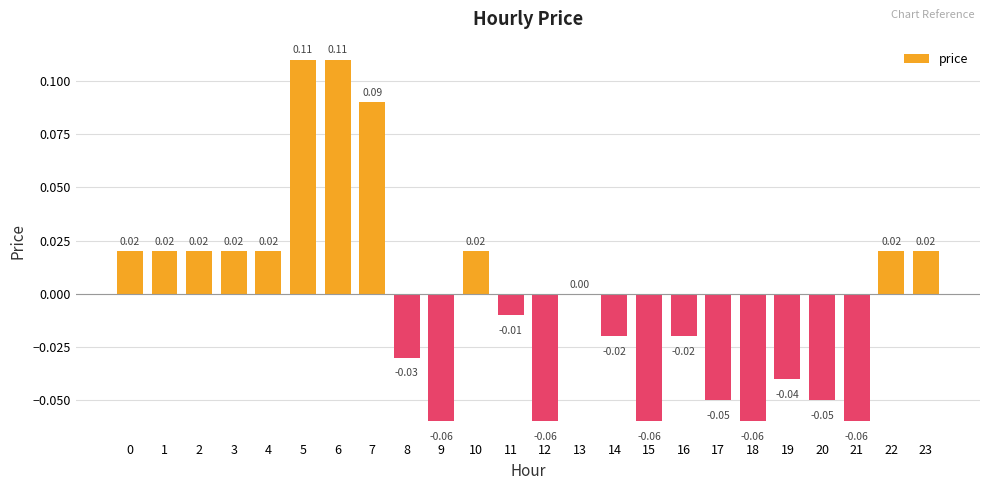

Between 3 and 19, which is larger?

3